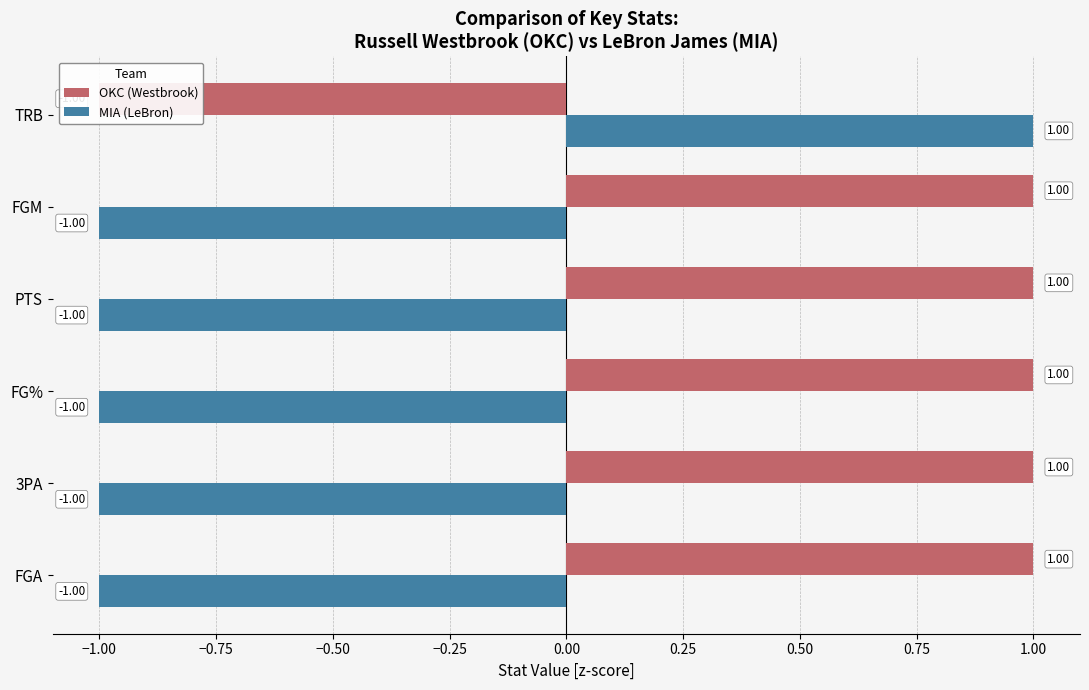

The OKC (Westbrook) series shows 1 at FGM. True or false?

False